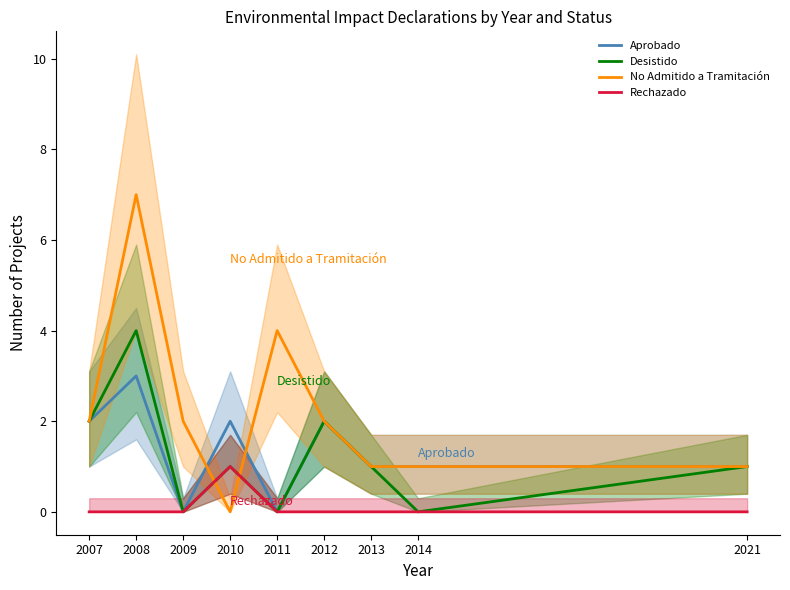

What is the spread (max minus min) of values at 2011?

4